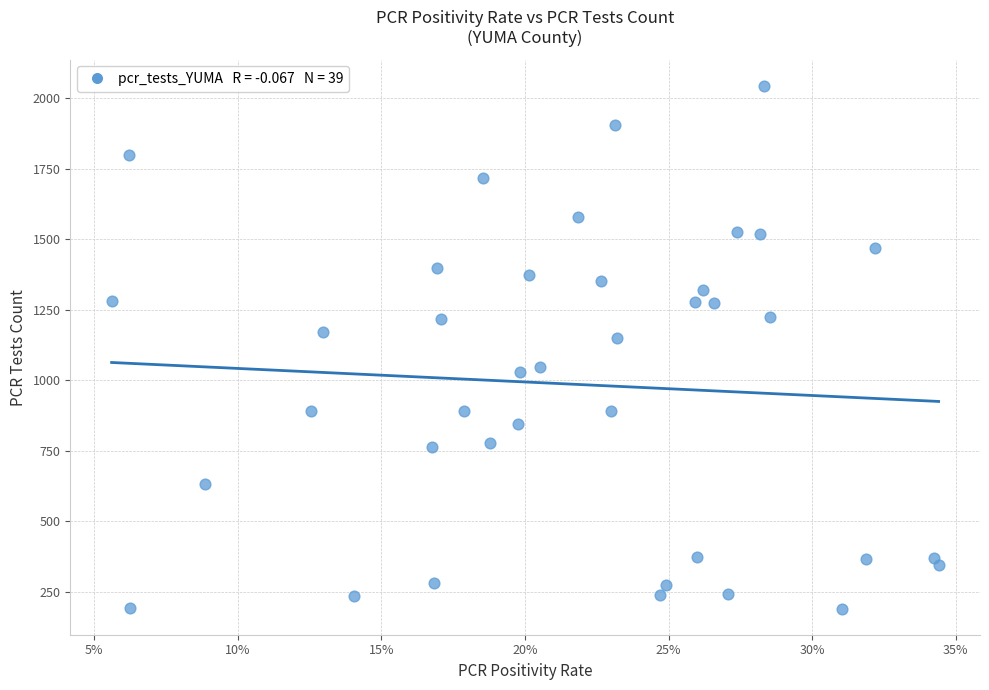

What Y value in the scatter plot is closest to 1117?

1150